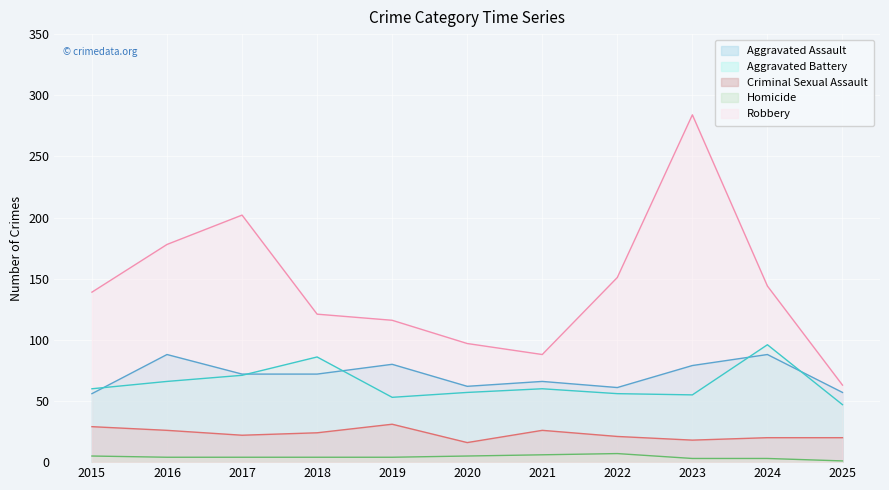

What is the maximum value for Aggravated Assault?

88